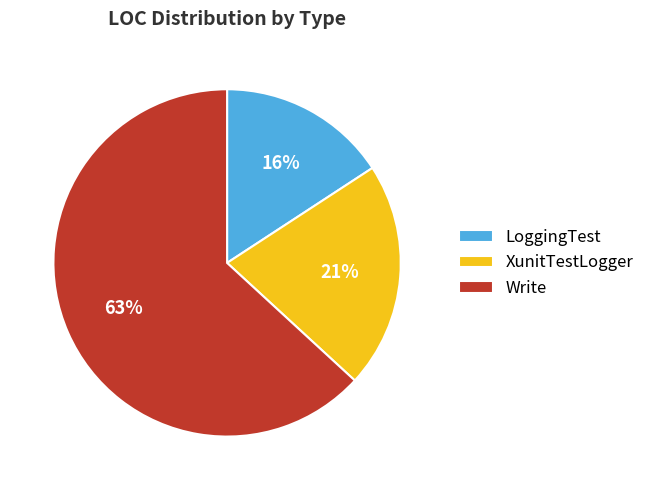

Which slice represents more than half of the pie?

Write